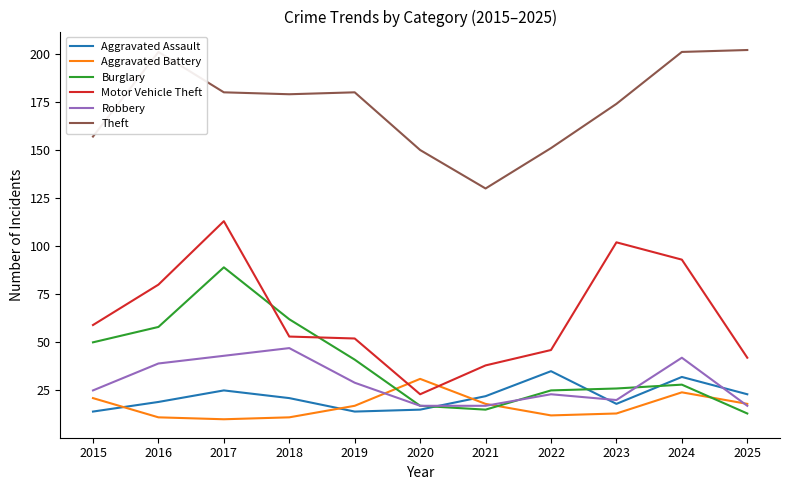

What is the sum of the Aggravated Assault values at 2018 and 2016?

40